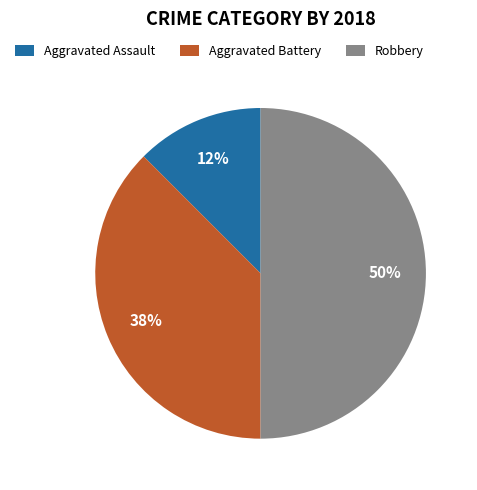

True or false: Robbery accounts for 50% of the total.

True